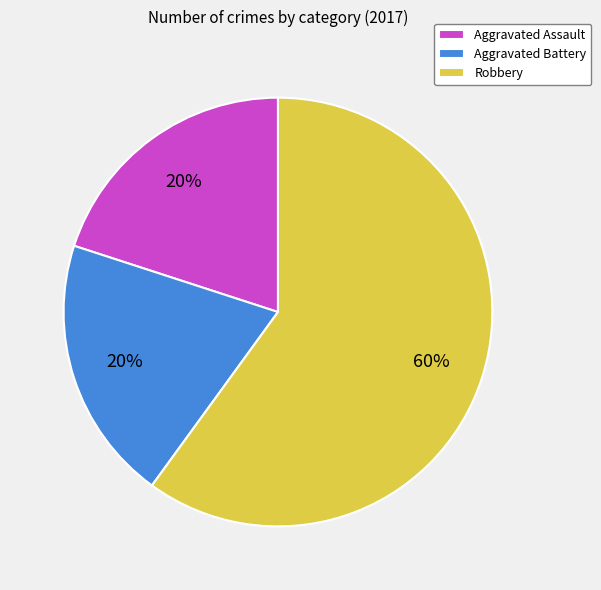

Which slice is the largest?

Robbery